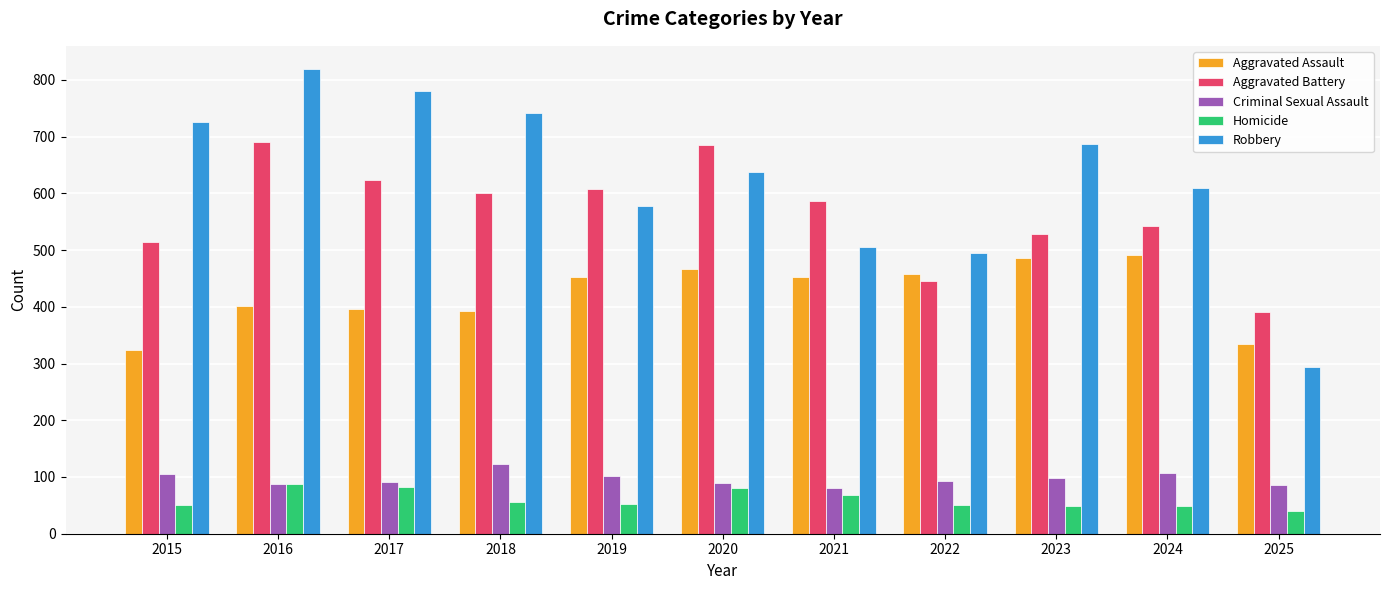

Rank the series at 2025 from lowest to highest value.

Homicide, Criminal Sexual Assault, Robbery, Aggravated Assault, Aggravated Battery